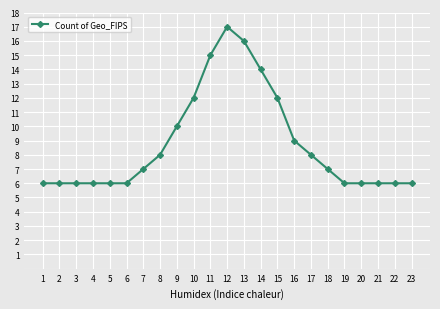

What is the approximate value at 9, to the nearest 5?

10